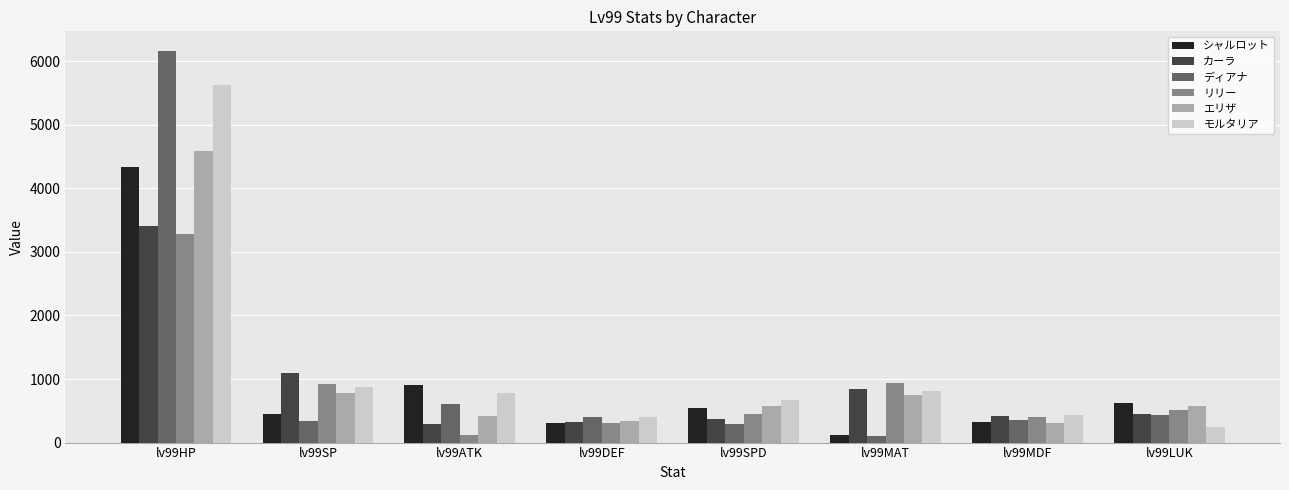

Where is リリー nearest to the value 1699?

lv99MAT